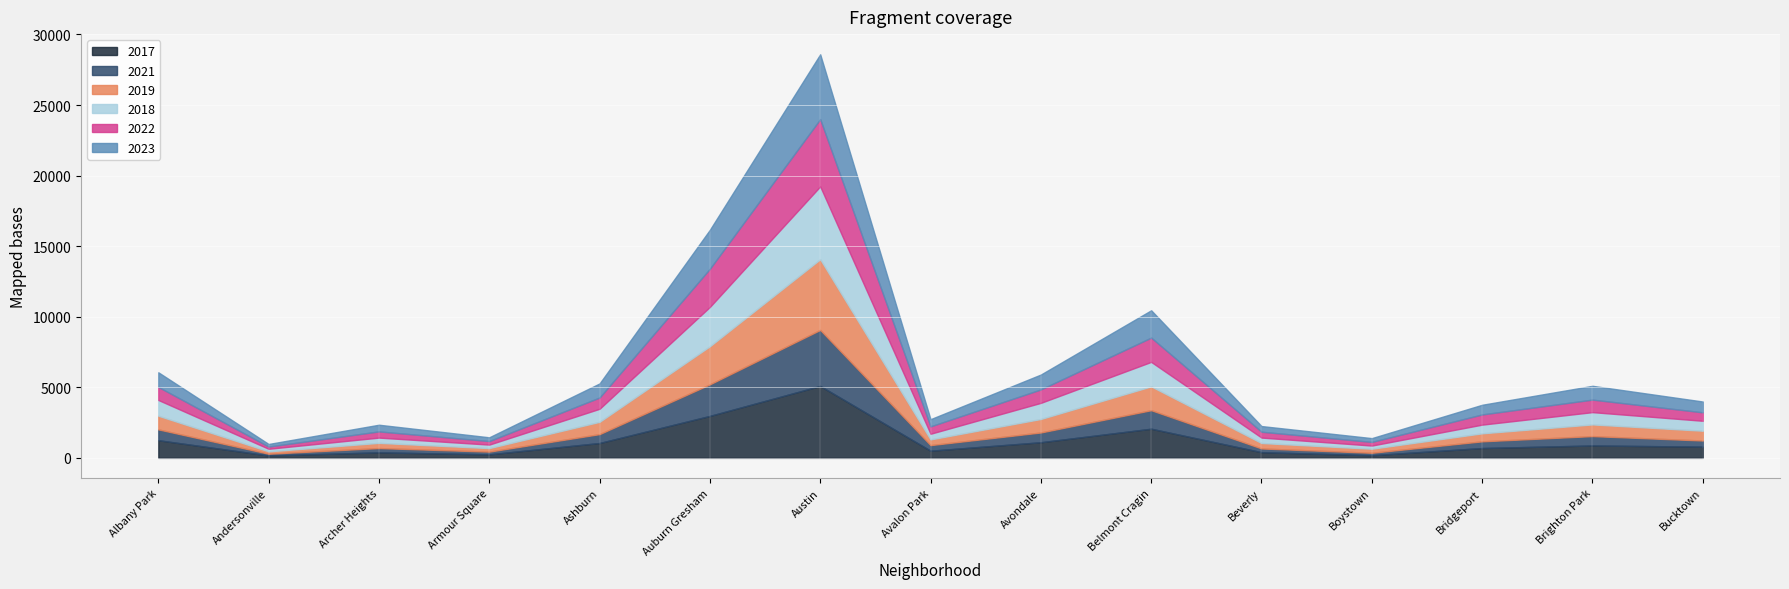

At which category is the sum across all series the highest?

Austin